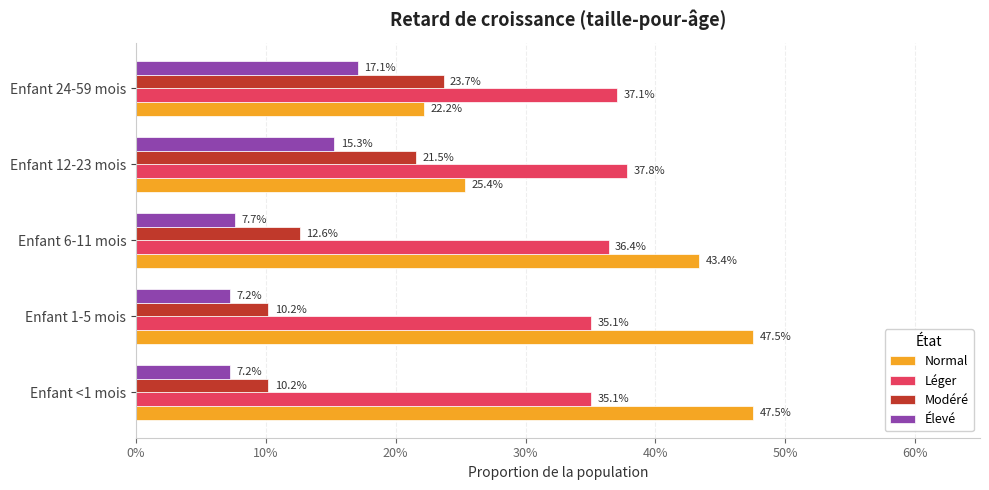

What are all the series names shown in the legend?

Normal, Léger, Modéré, Élevé